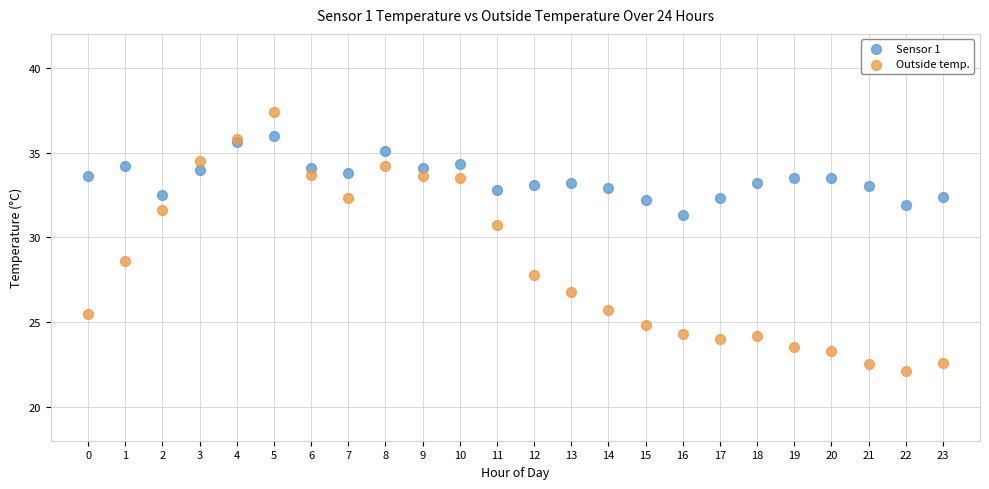

What are all the series names shown in the legend?

Sensor 1, Outside temp.